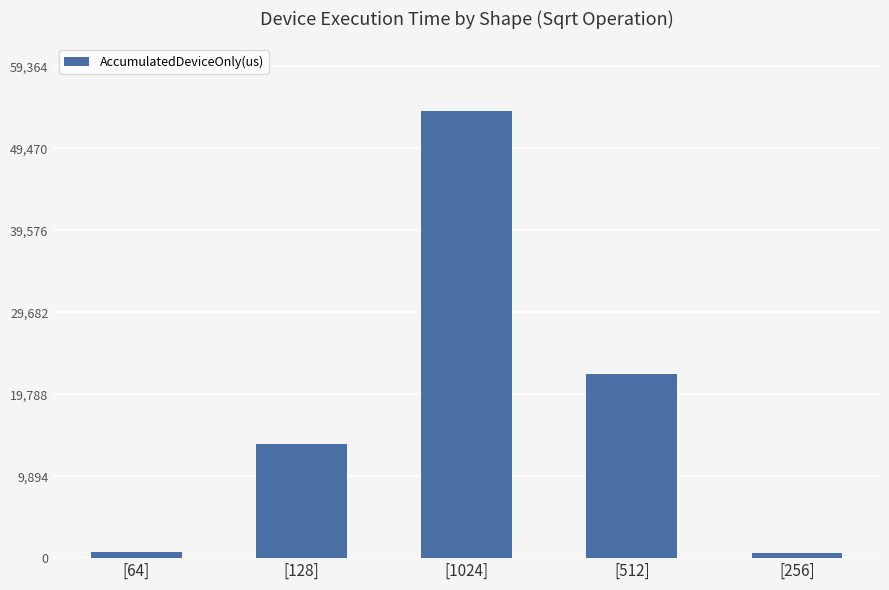

How many bars are there in total?

5